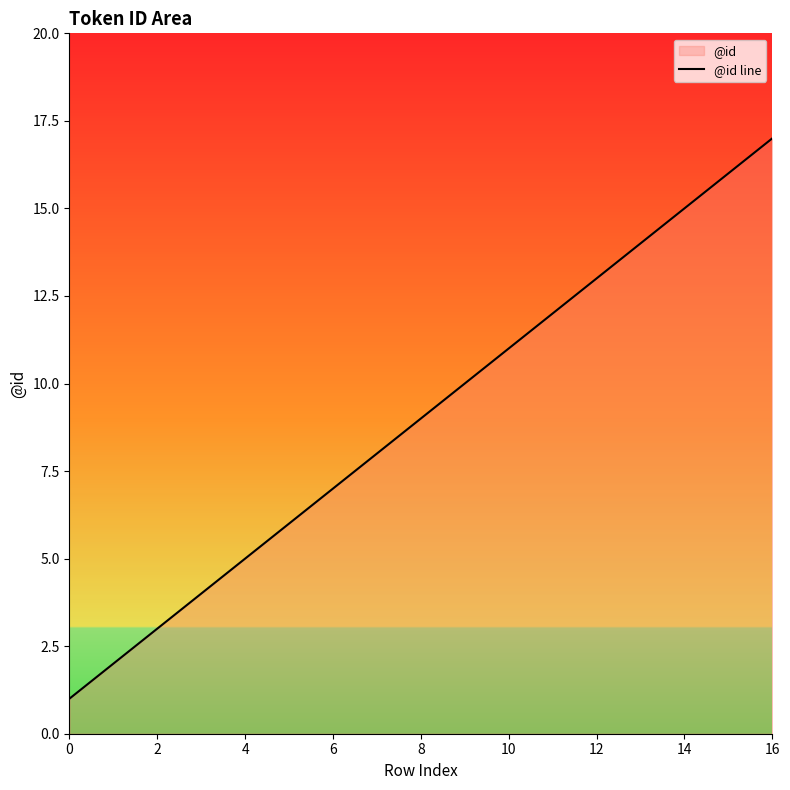

Reading right to left, what are all the values shown in this chart?

17	16	15	14	13	12	11	10	9	8	7	6	5	4	3	2	1